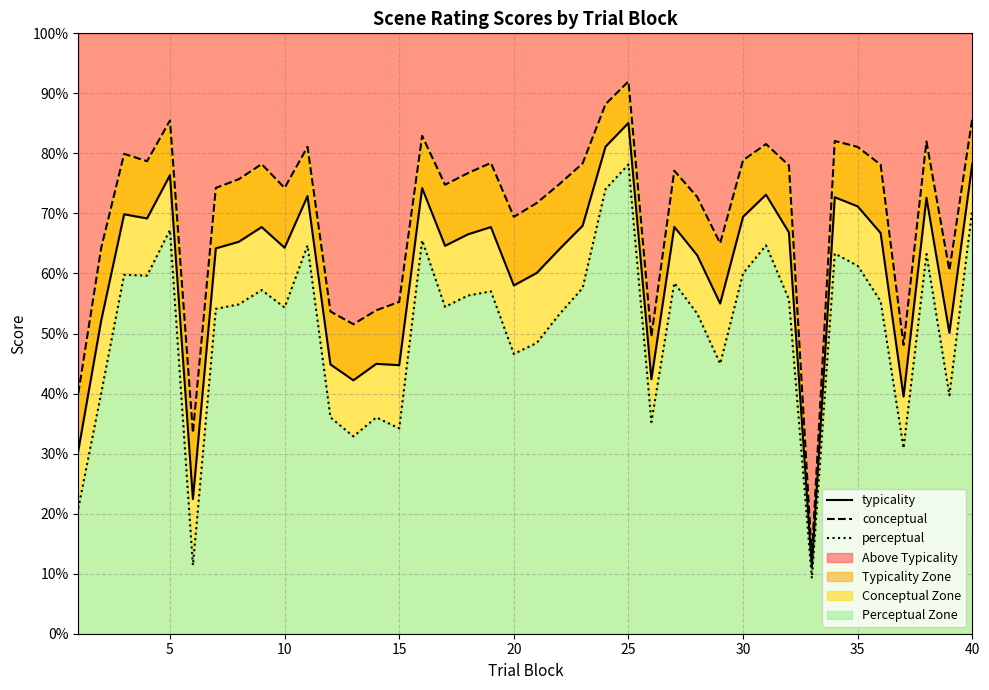

True or false: conceptual and perceptual intersect in this chart.

False